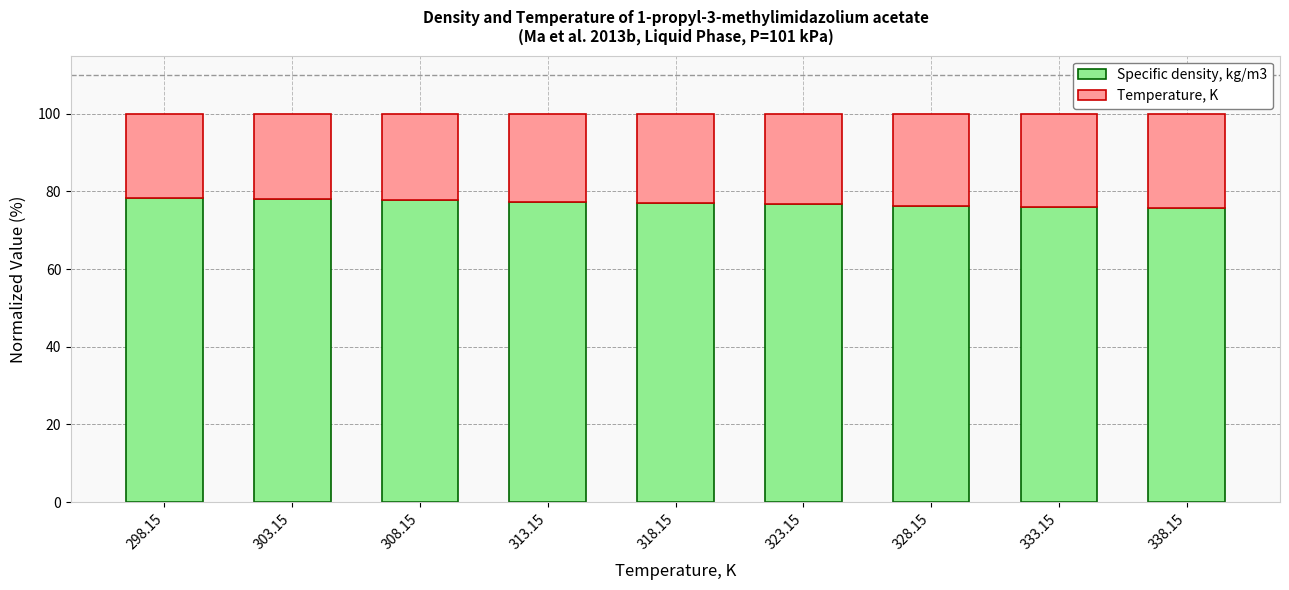

How many categories are shown in the chart?

9